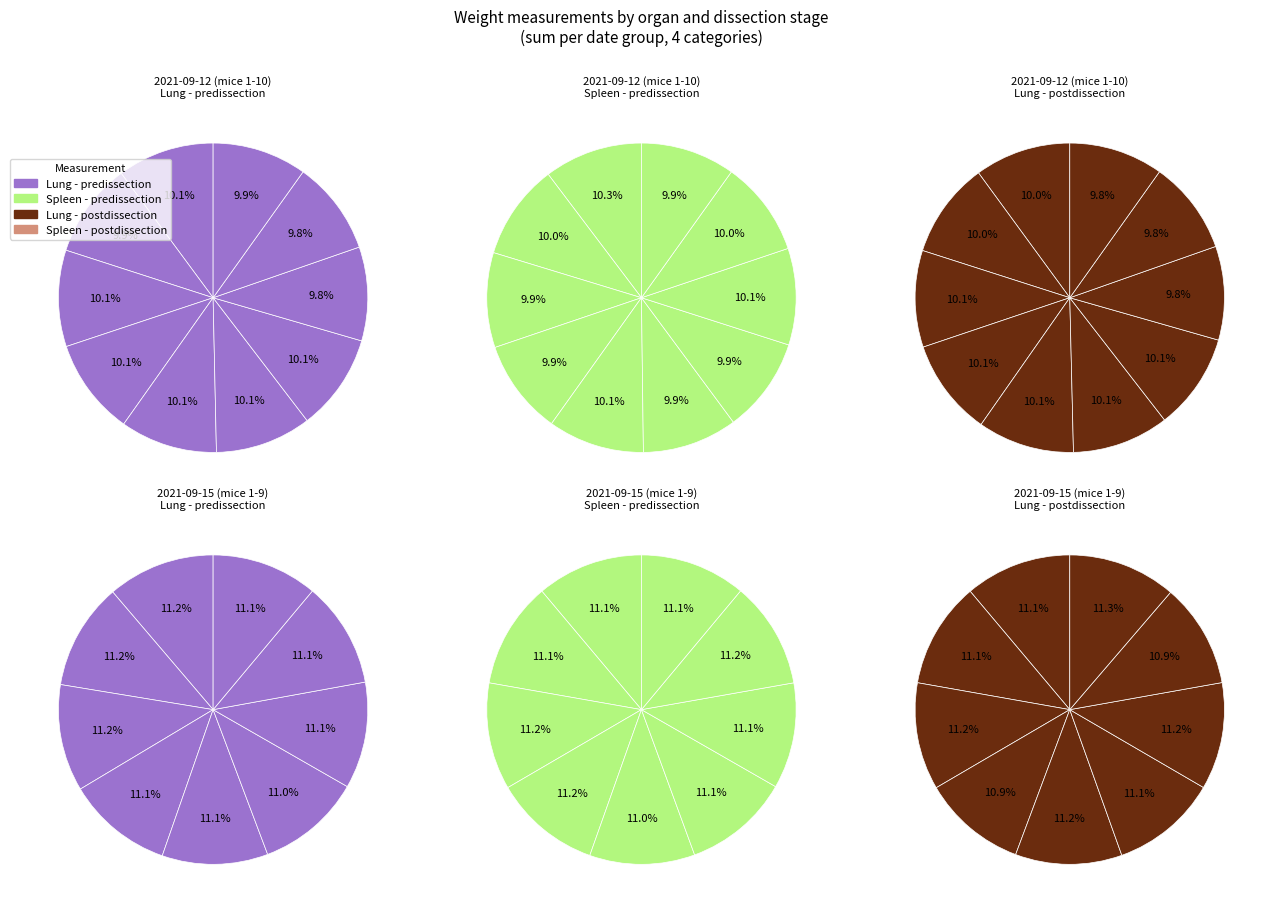

Is the sum of 2 and 9 greater than half?

No